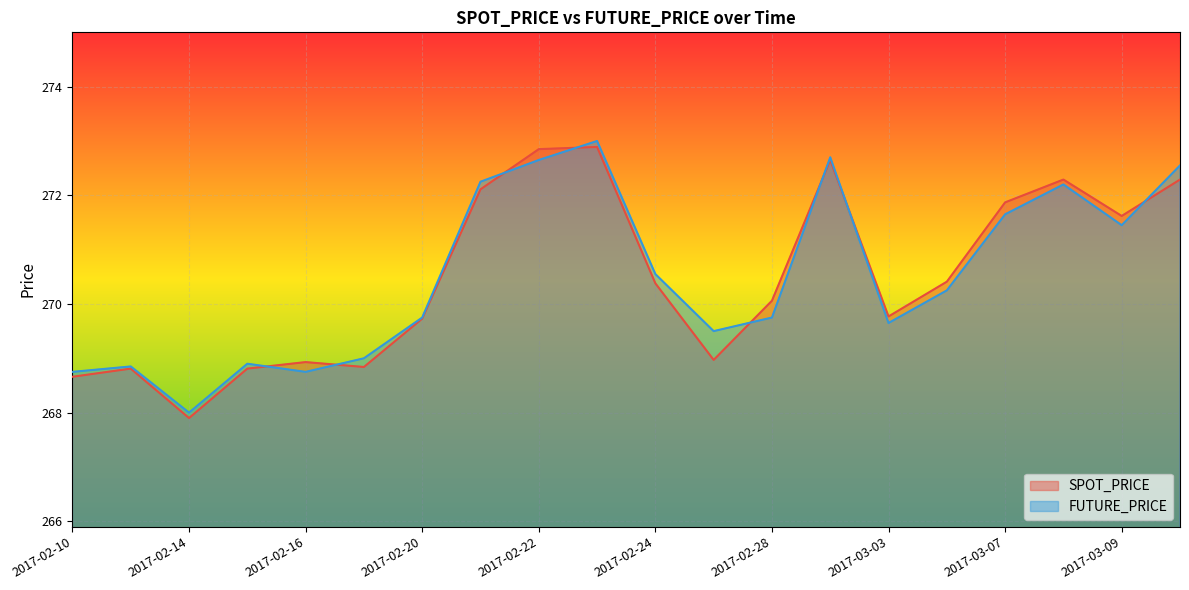

What are all the series names shown in the legend?

SPOT_PRICE, FUTURE_PRICE